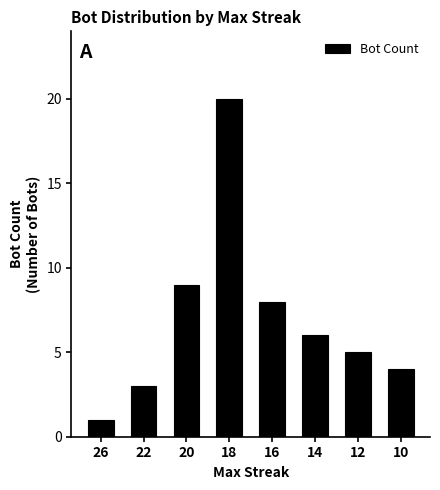

At which category does the chart reach its peak across all series?

18